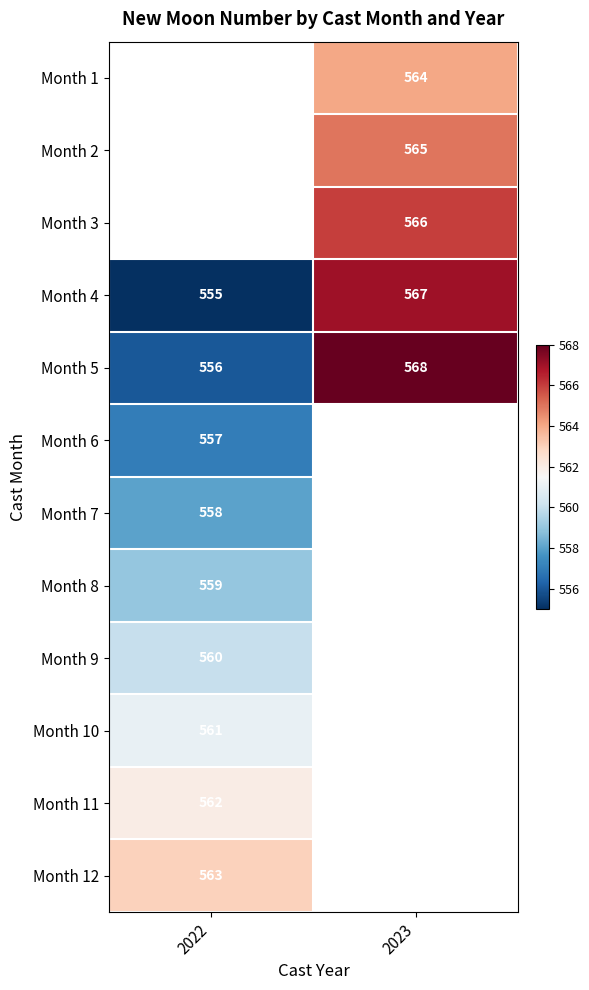

The value of Month 1 at 2023 is 564.0. True or false?

True